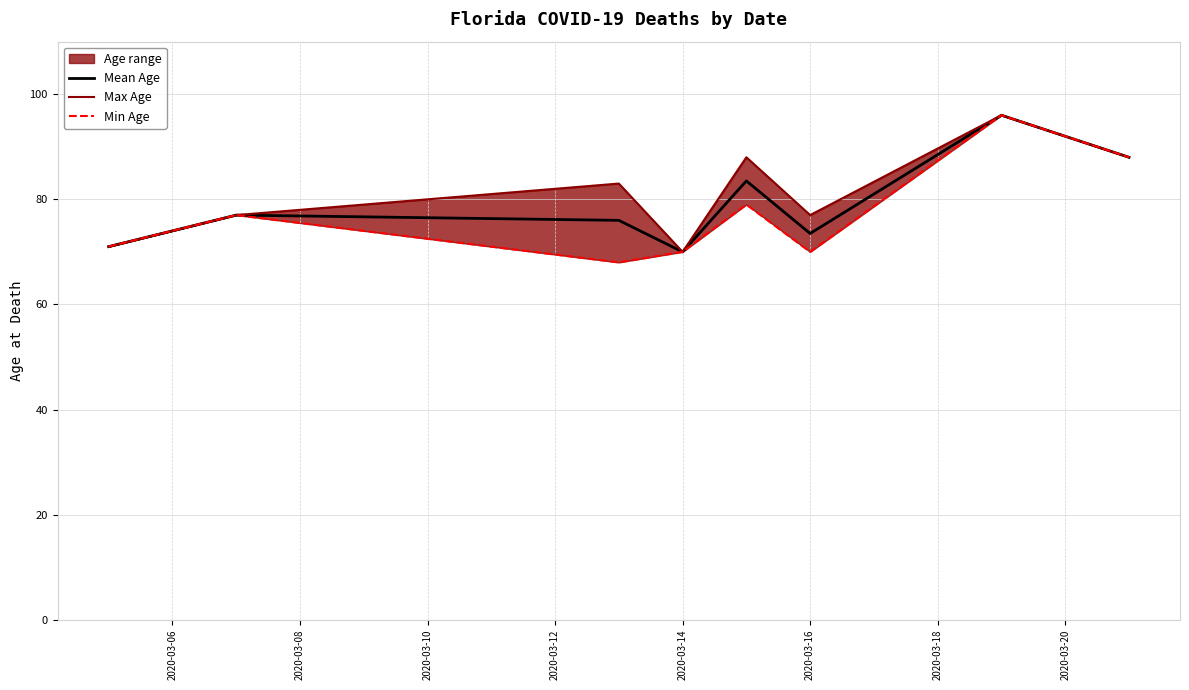

The value of Mean Age at 2020-03-16 is 73.5. True or false?

True